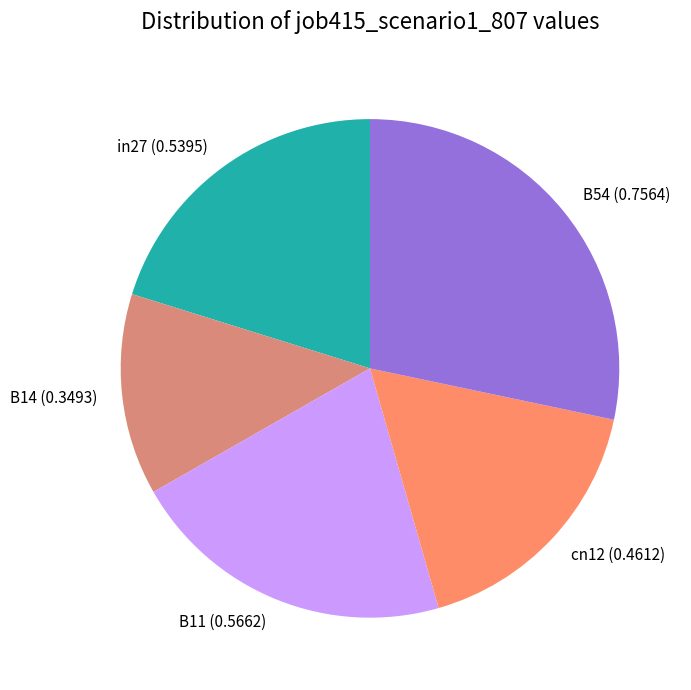

How many segments does this pie chart have?

5